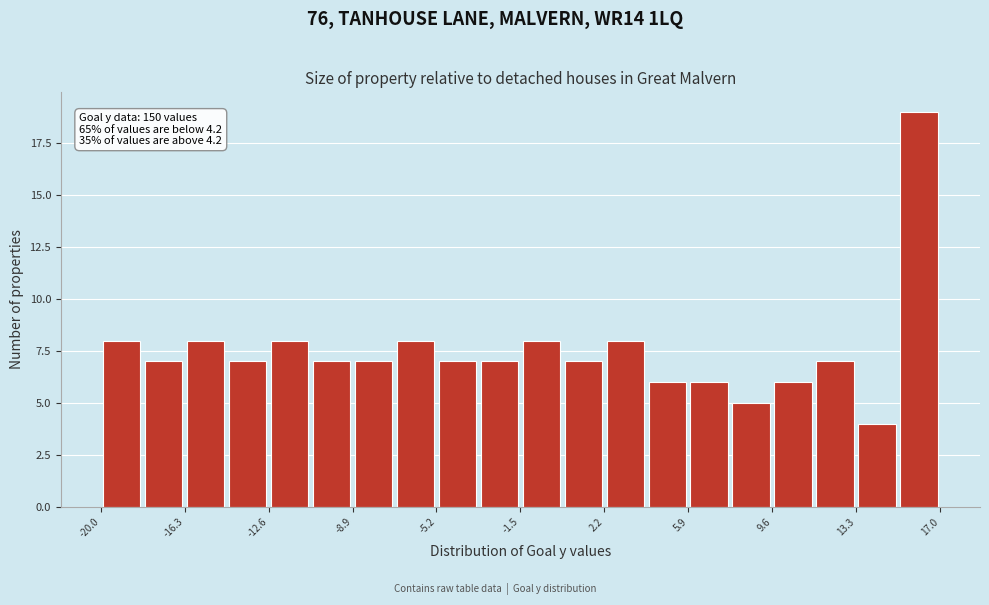

Read against the x-axis, roughly where is the centre of the tallest bar?

16.0